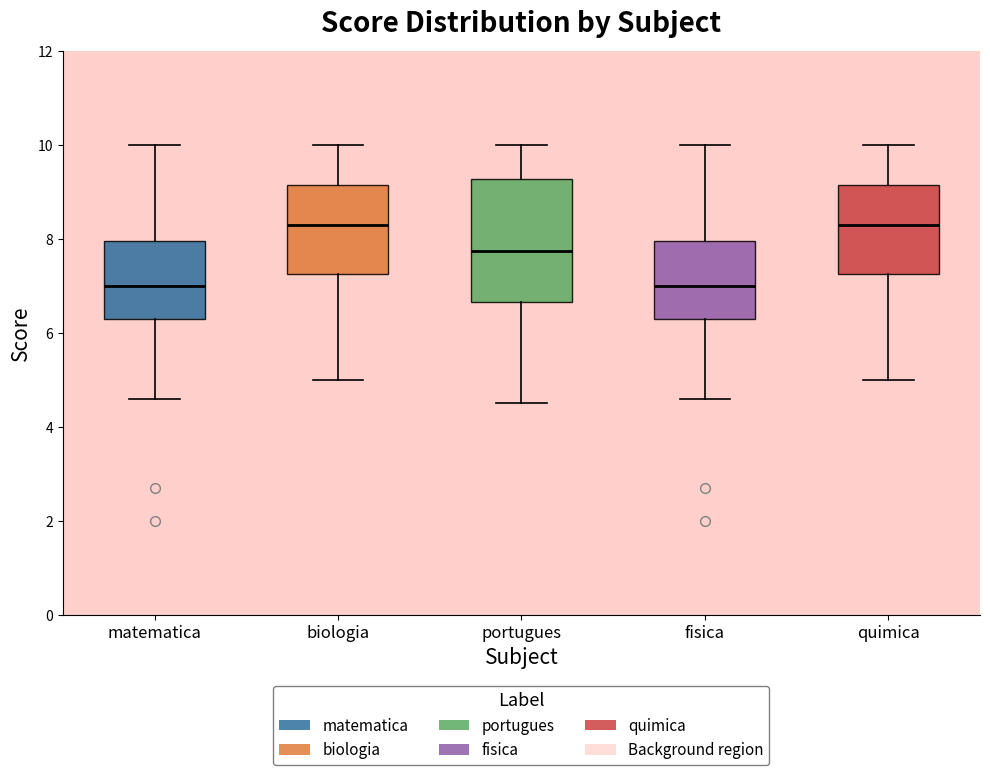

Reading left to right, read every box against the y-axis: the position of its median line, the range the box covers, and the ends of its whiskers. The values are not printed on the chart, so give them approximately, as read against the axis.

matematica: median 7.0, box 6.4 to 8.0, whiskers 4.6 to 10.0
biologia: median 8.4, box 7.2 to 9.2, whiskers 5.0 to 10.0
portugues: median 7.8, box 6.6 to 9.2, whiskers 4.6 to 10.0
fisica: median 7.0, box 6.4 to 8.0, whiskers 4.6 to 10.0
quimica: median 8.4, box 7.2 to 9.2, whiskers 5.0 to 10.0